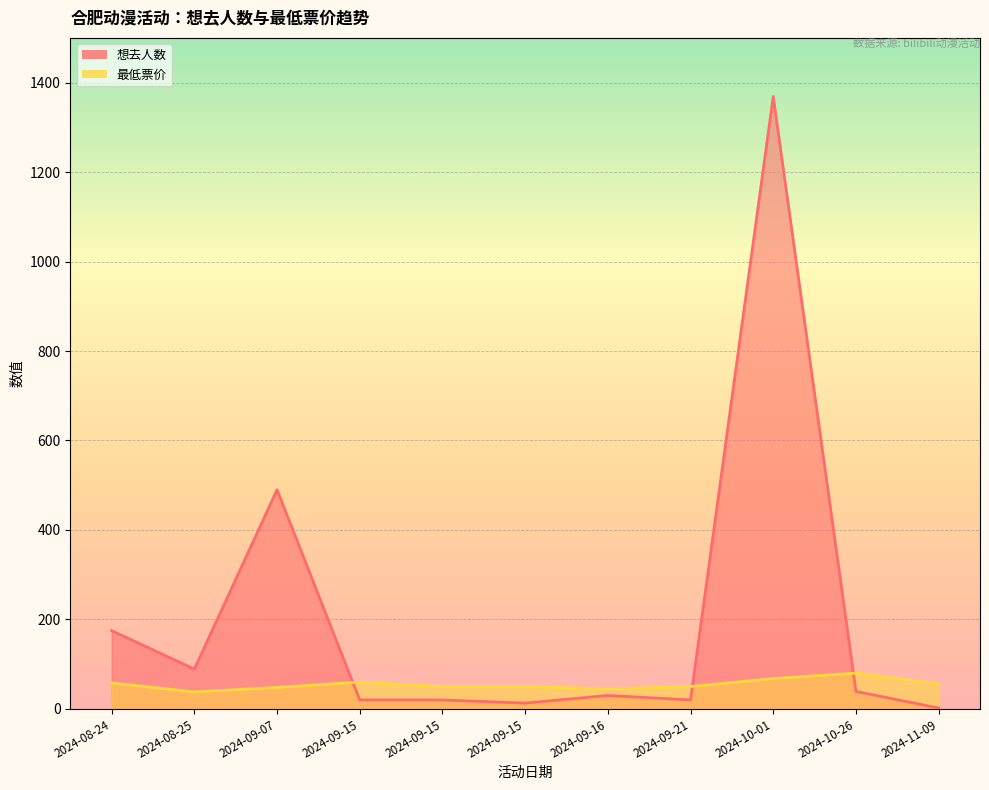

Reading left to right, list all the values displayed in this chart.

想去人数: 175	89	490	20	20	13	30	20	1369	39	2
最低票价: 58	38	48	60	50	50	45	50	68	80	56